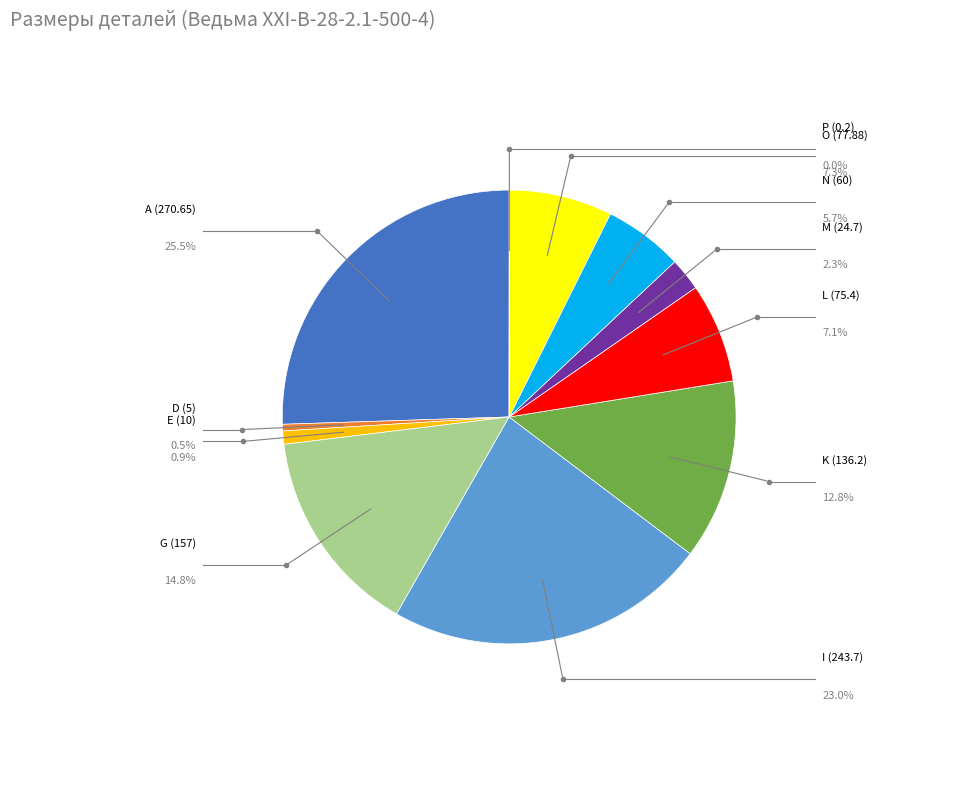

Is there a majority slice in this chart?

No